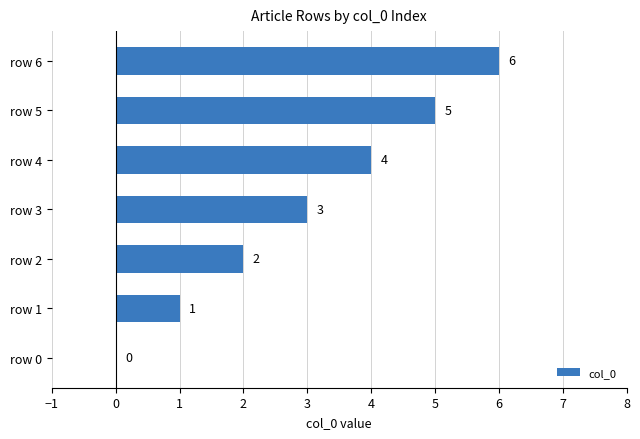

True or false: the data shows 6 at row 6.

True